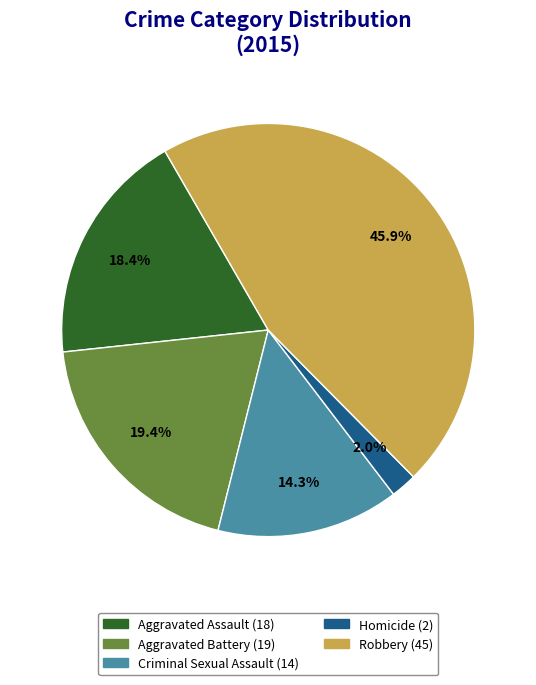

How many segments does this pie chart have?

5